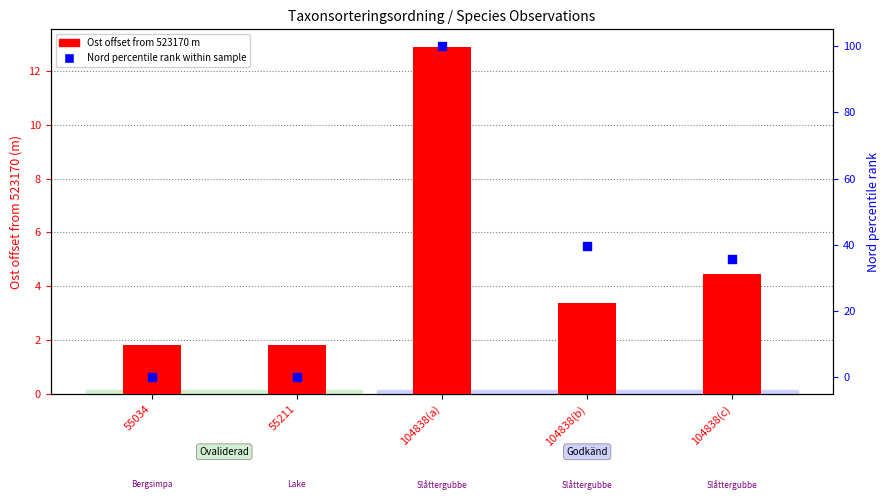

Which series contains the lowest Y value?

Nord percentile rank